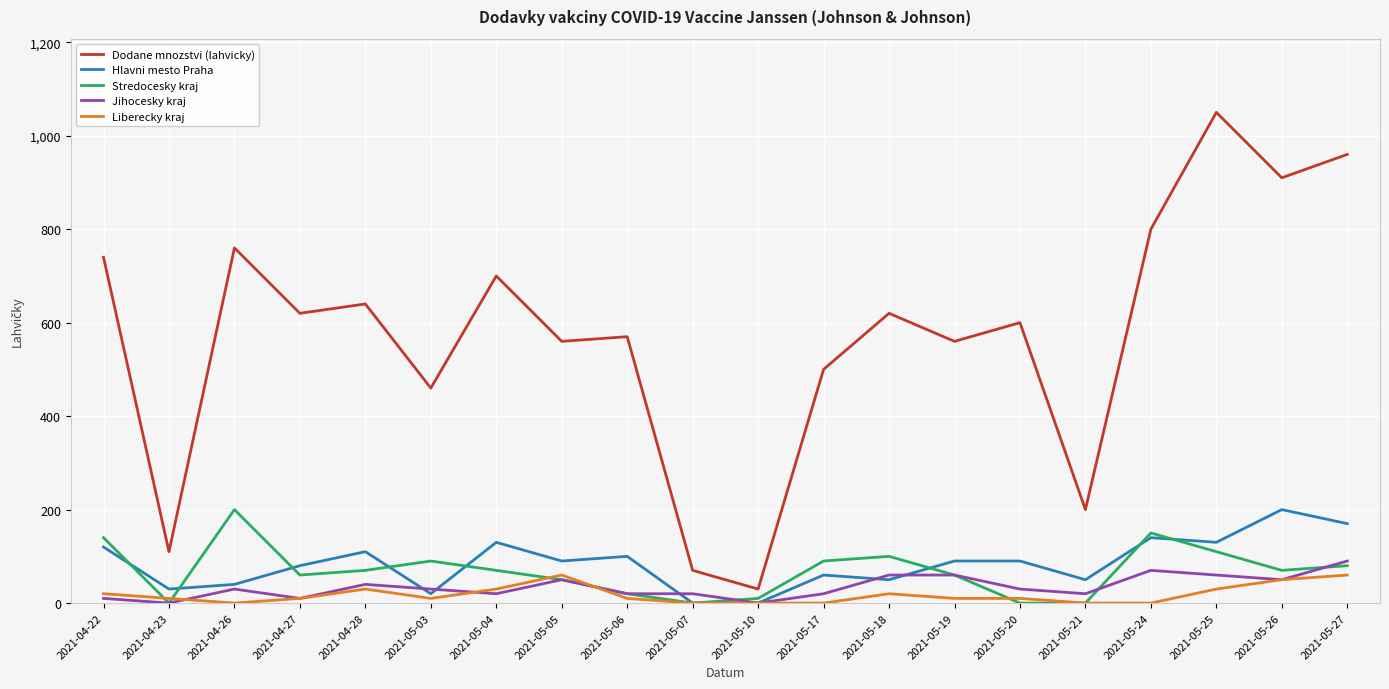

What is the difference between the Dodane mnozstvi (lahvicky) values at 2021-05-03 and 2021-05-05?

100